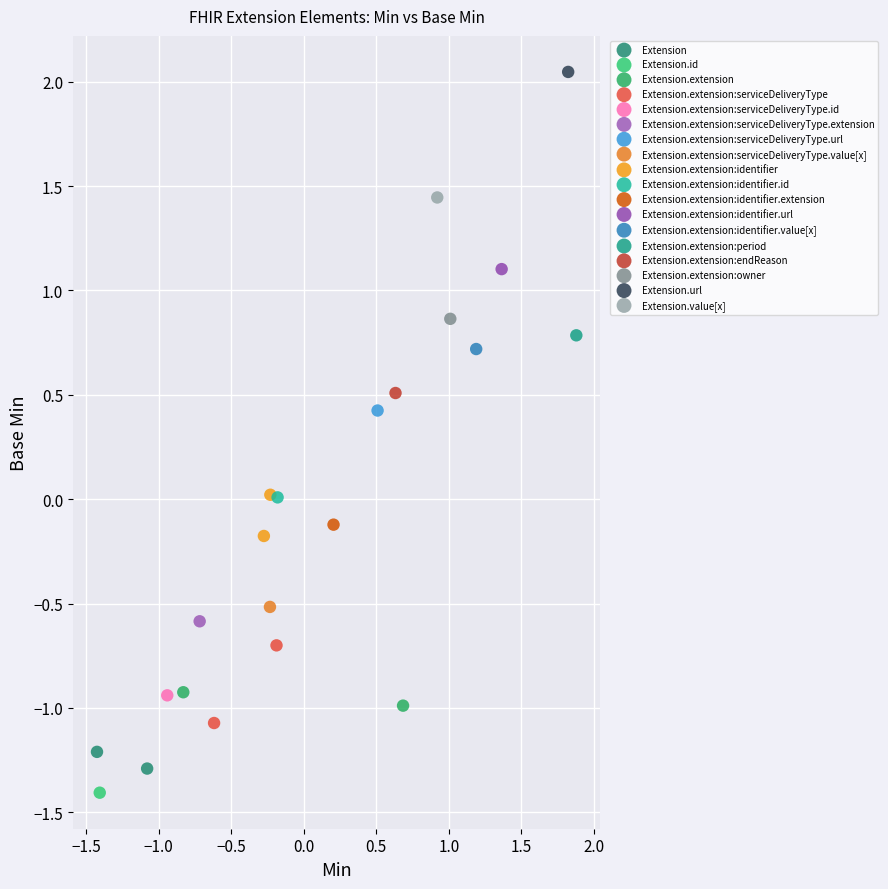

What are all the series names shown in the legend?

Extension, Extension.id, Extension.extension, Extension.extension:serviceDeliveryType, Extension.extension:serviceDeliveryType.id, Extension.extension:serviceDeliveryType.extension, Extension.extension:serviceDeliveryType.url, Extension.extension:serviceDeliveryType.value[x], Extension.extension:identifier, Extension.extension:identifier.id, Extension.extension:identifier.extension, Extension.extension:identifier.url, Extension.extension:identifier.value[x], Extension.extension:period, Extension.extension:endReason, Extension.extension:owner, Extension.url, Extension.value[x]